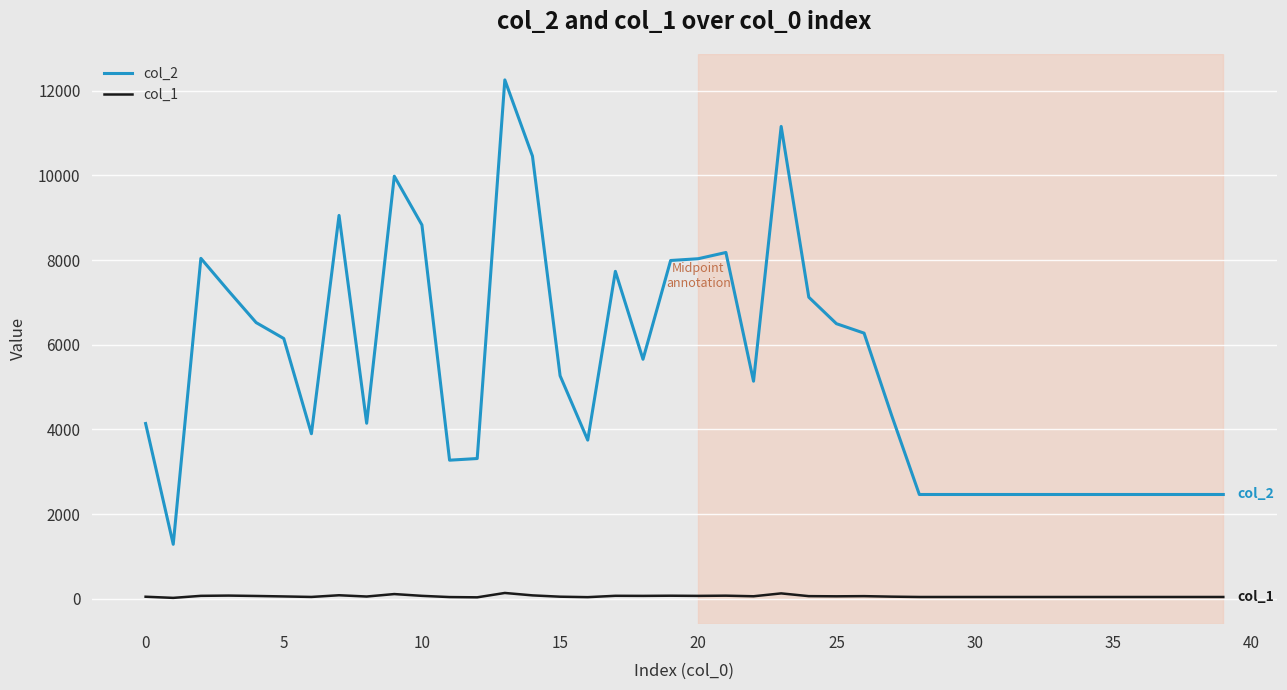

What is the difference between the maximum and minimum values in the col_2 series?

10965